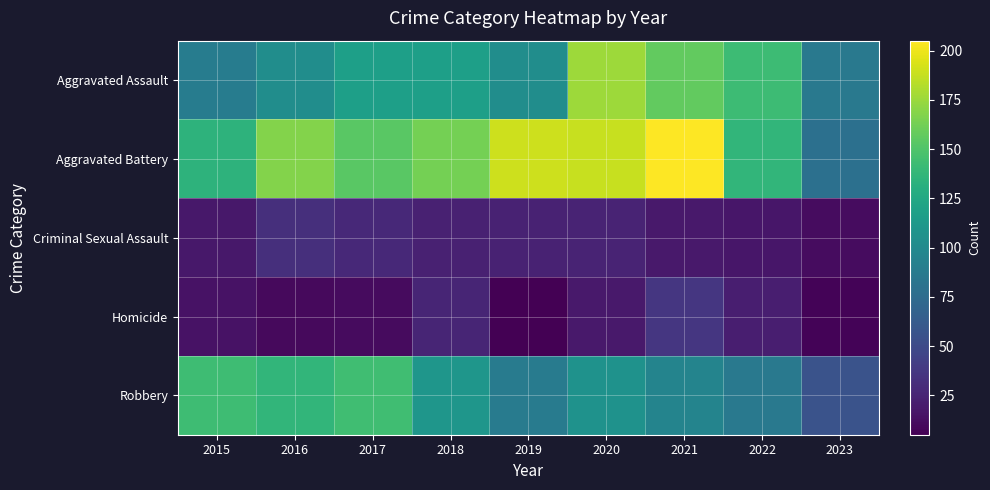

Count the number of categories in the chart.

9